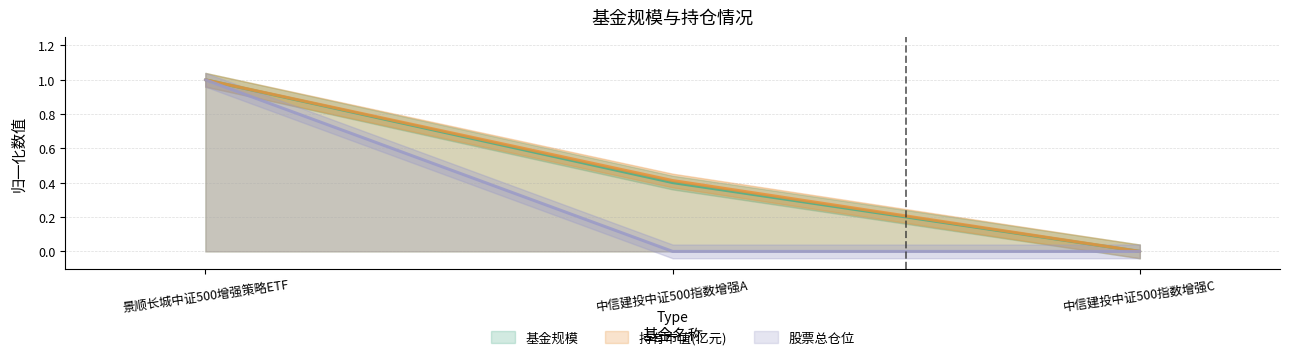

What is the value of the 持有市值(亿元) point at the 2nd from the left?

0.4